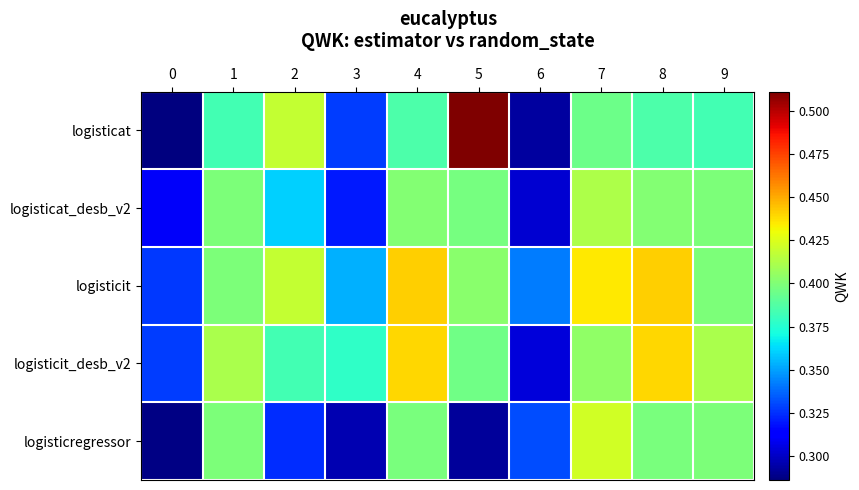

Which has a higher value, 9 or 2?

2